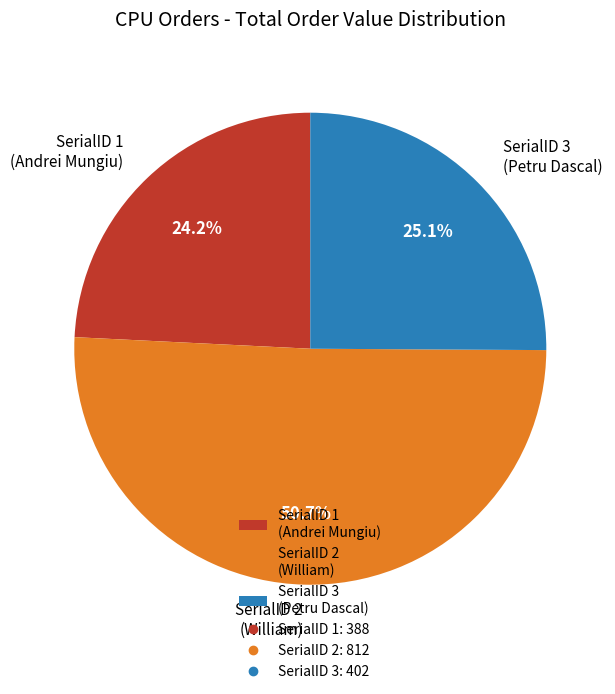

Between SerialID 1 (Andrei Mungiu) and SerialID 2 (William), which is larger?

SerialID 2 (William)